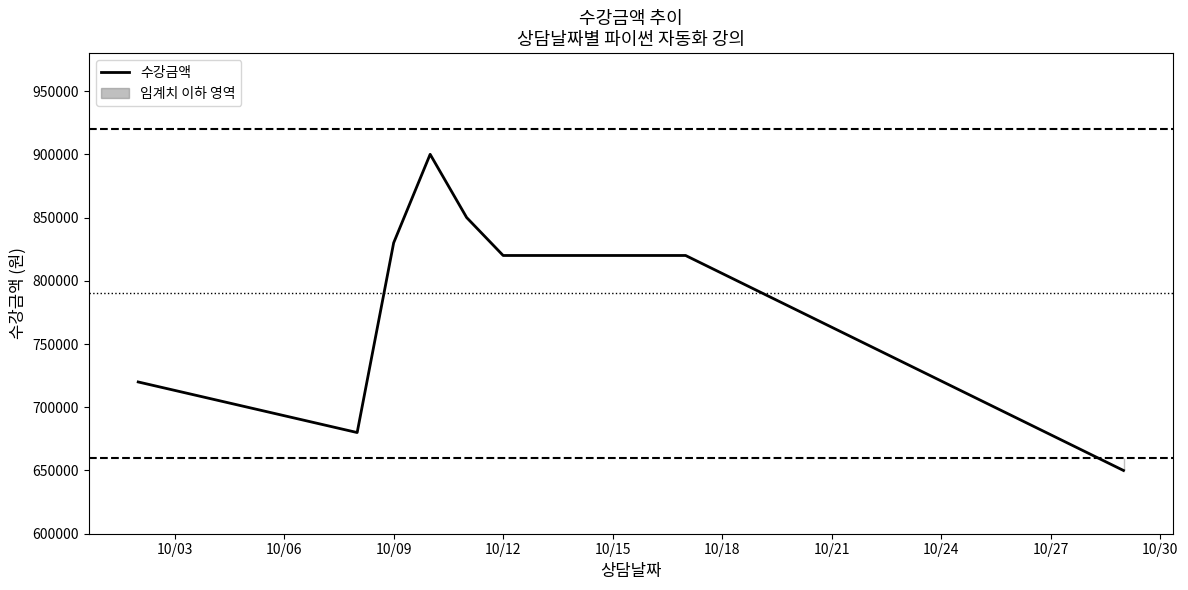

What is the sum of all values?

7810000